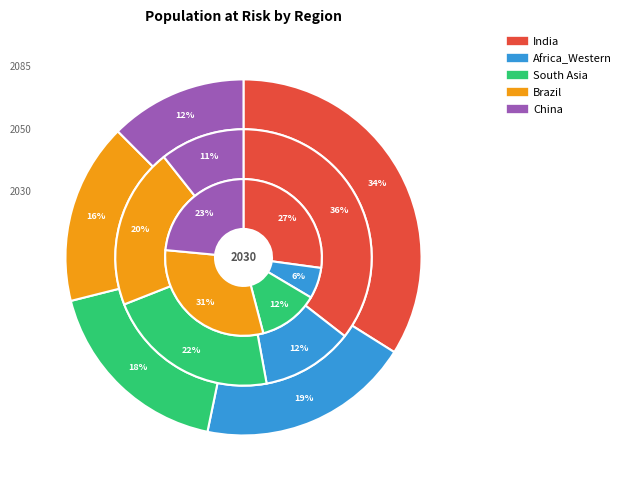

What is the largest slice in the pie chart?

India